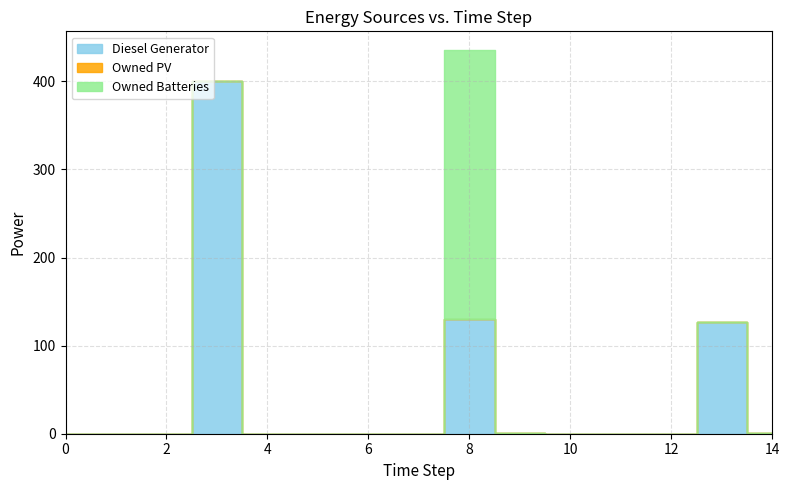

At how many categories does at least one series exceed 364?

1